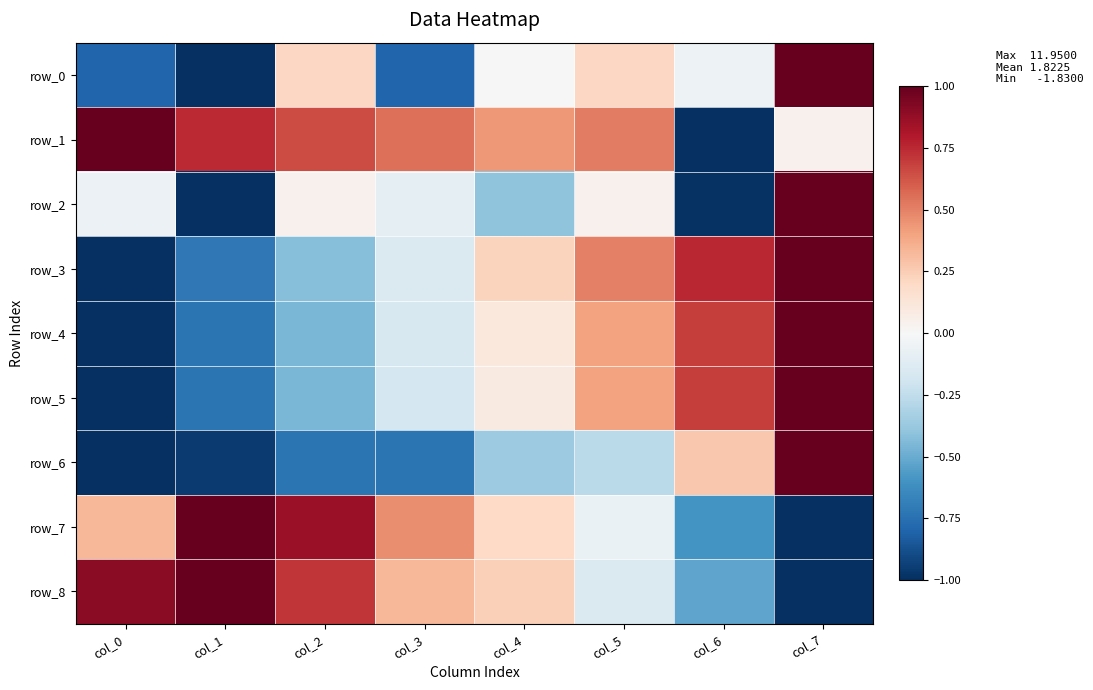

Which has a higher value, col_5 or col_2?

col_5